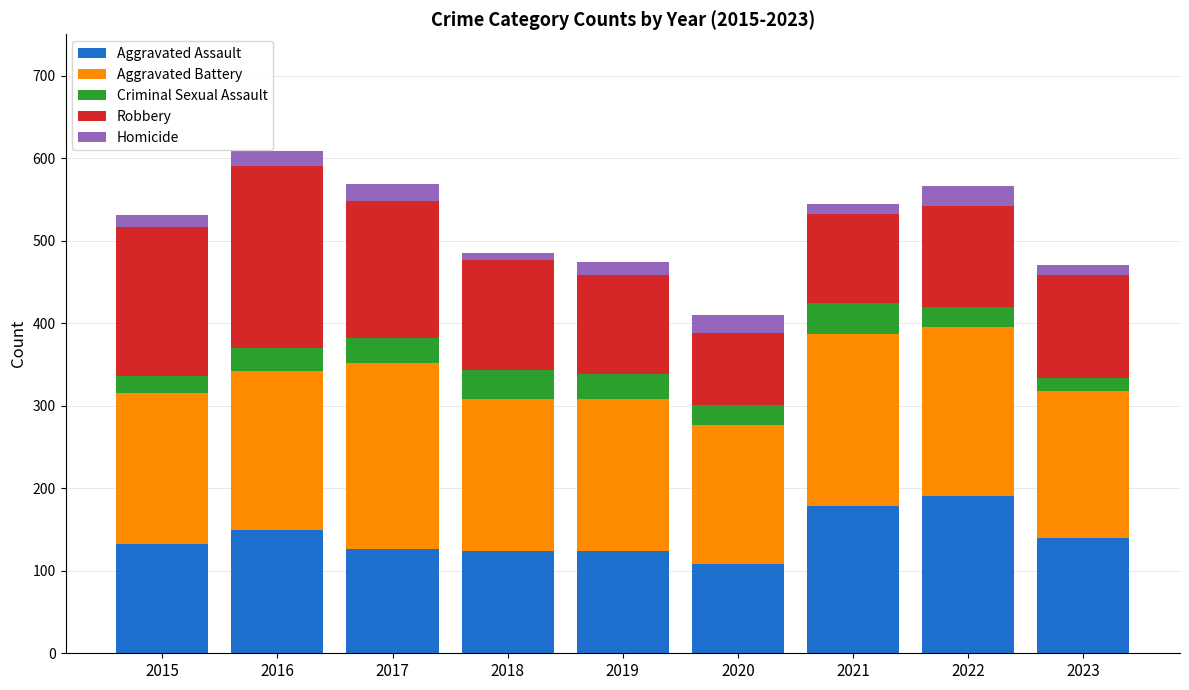

What is the total value across all series at 2016?

608